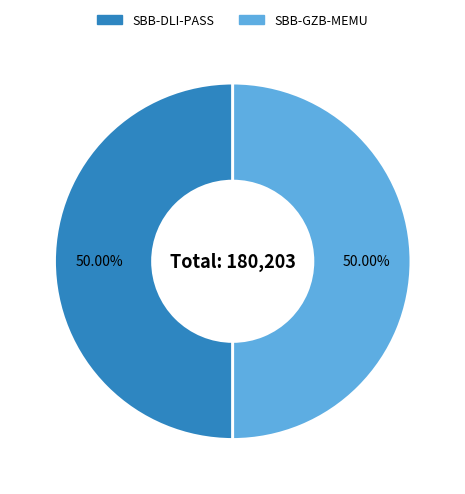

Approximately how many times larger is the value at SBB-GZB-MEMU compared to SBB-DLI-PASS?

1.0